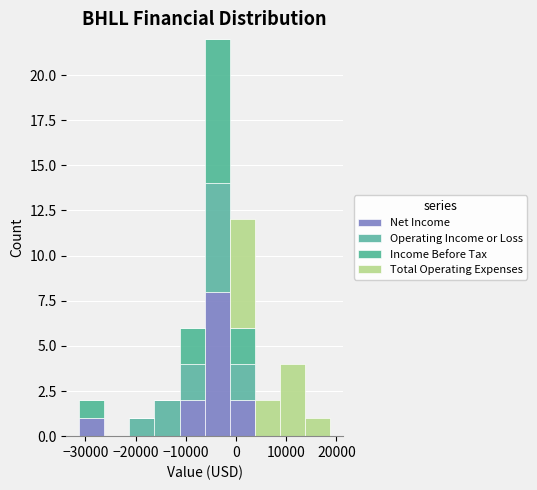

Reading left to right, list every stacked bar in this chart as the range it spans on the x-axis followed by its total height. Neither the bar edges nor the heights are printed on the chart, so give them approximately, as read against the axes.

-31000 to -26000: 2
-26000 to -21000: 0
-21000 to -16000: 1
-16000 to -11000: 2
-11000 to -6000: 6
-6000 to -1000: 22
-1000 to 4000: 12
4000 to 9000: 2
9000 to 14000: 4
14000 to 19000: 1